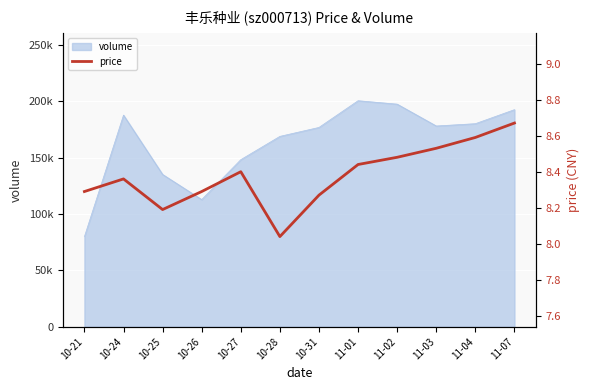

What is the change in value from 10-25 to 11-07?

+0.5